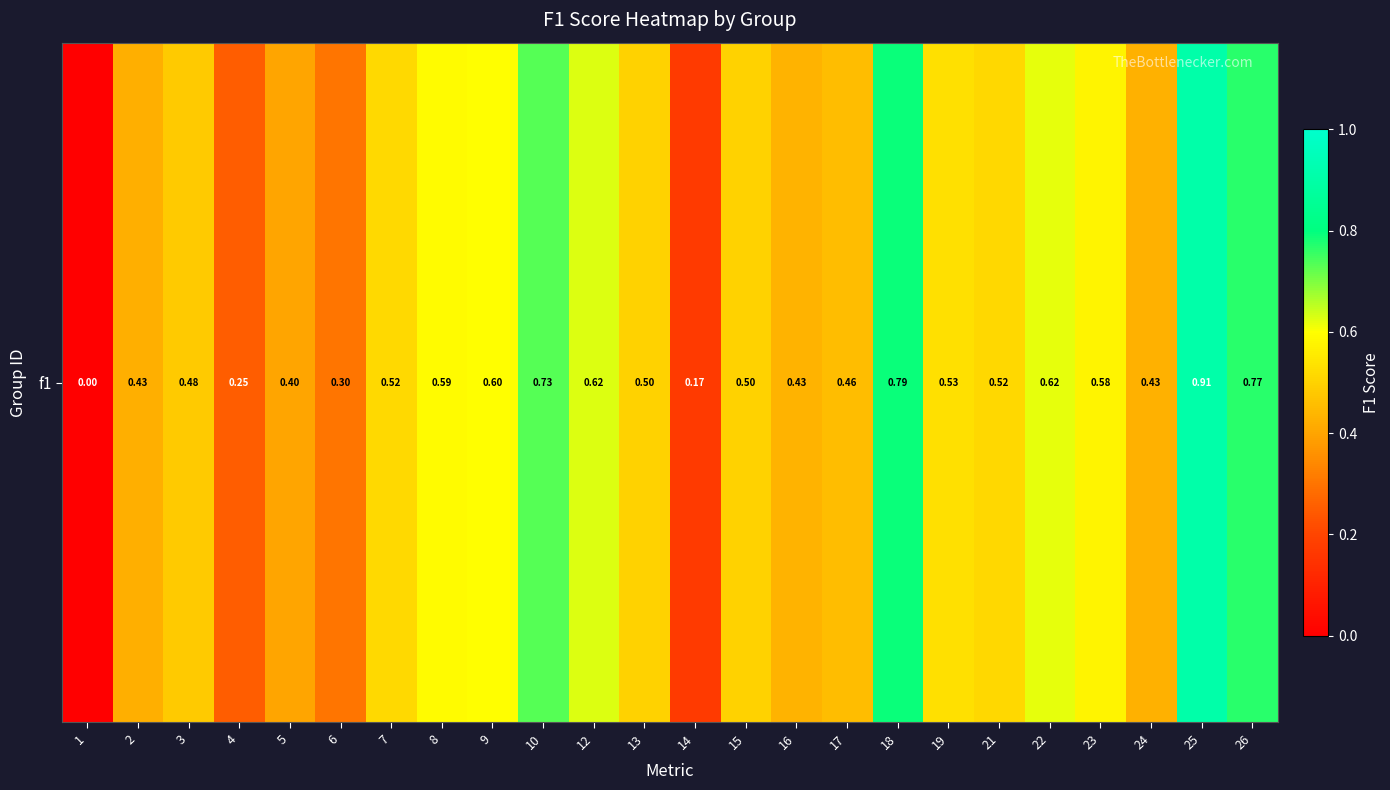

Count the values in the range 0 to 1.

24